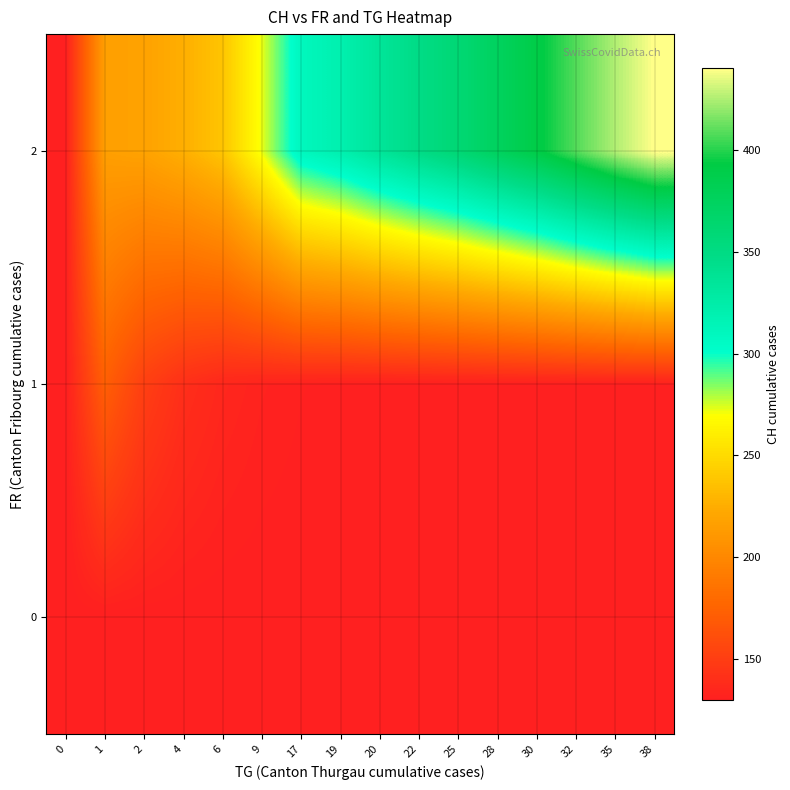

Which series has the largest range (max minus min)?

row_2